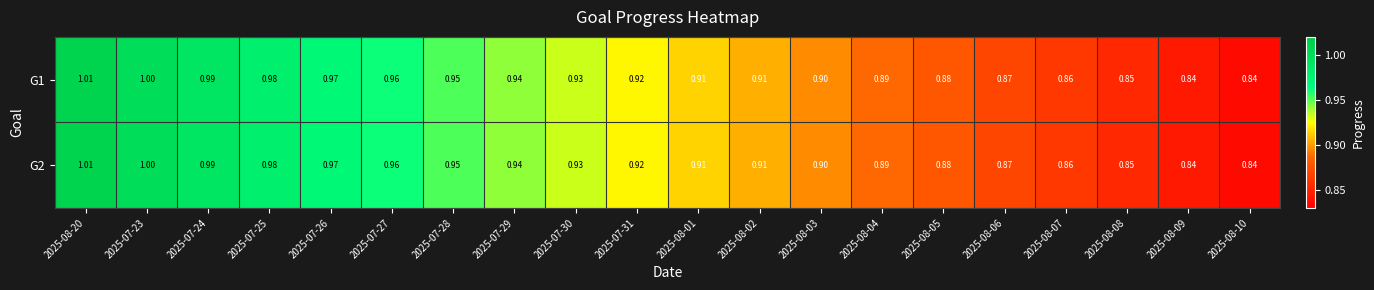

Is the value of G2 at 2025-07-30 greater than the value of G1 at 2025-08-08?

Yes